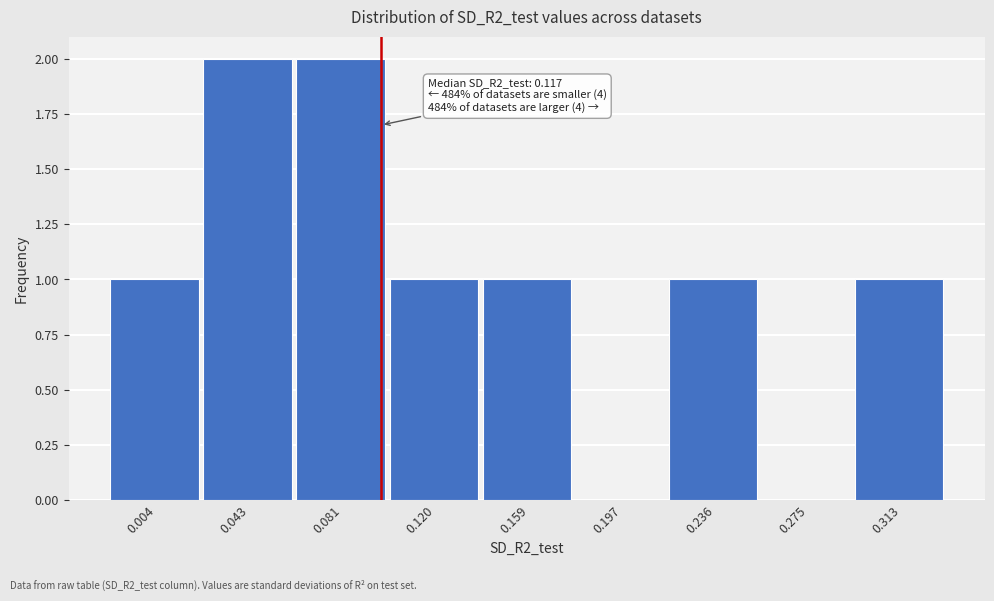

Reading right to left, extract all data points from this chart.

0.313=1	0.275=0	0.236=1	0.197=0	0.159=1	0.120=1	0.081=2	0.043=2	0.004=1